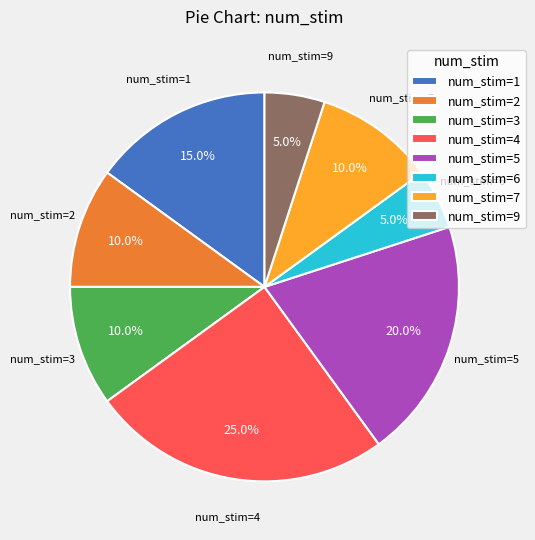

Which slice is the largest?

num_stim=4